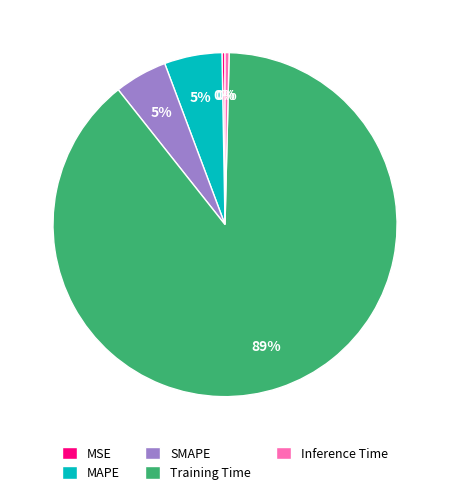

To the nearest percent, what is the difference between the MSE and SMAPE slice percentages?

5%